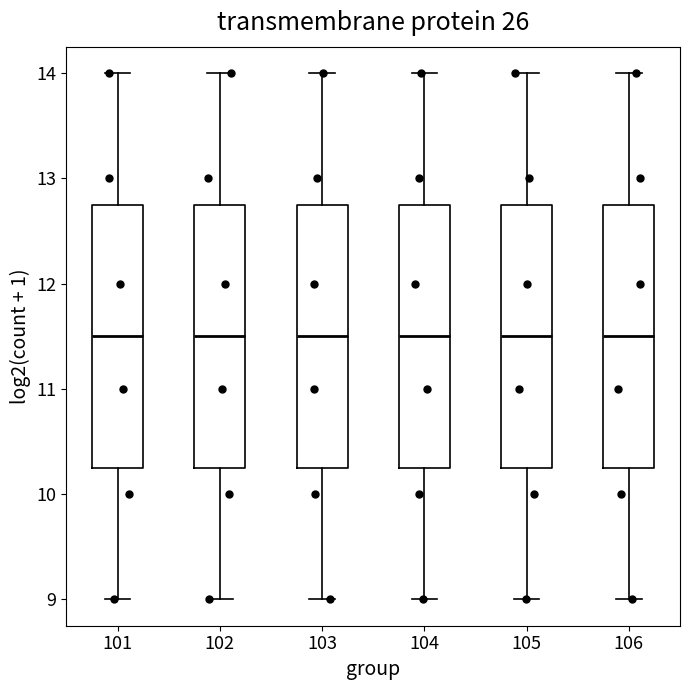

Where does the median line of the box at x = 102 sit on the y-axis? The values are not printed on the chart, so give them approximately, as read against the axis.

11.5